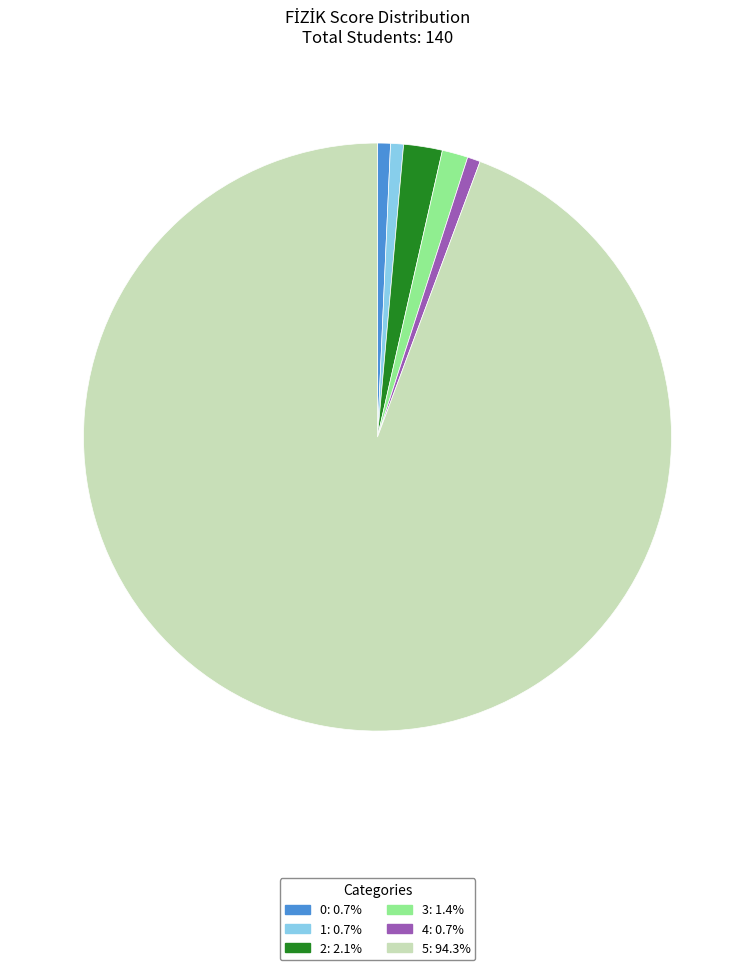

True or false: 4 accounts for 1% of the total.

True